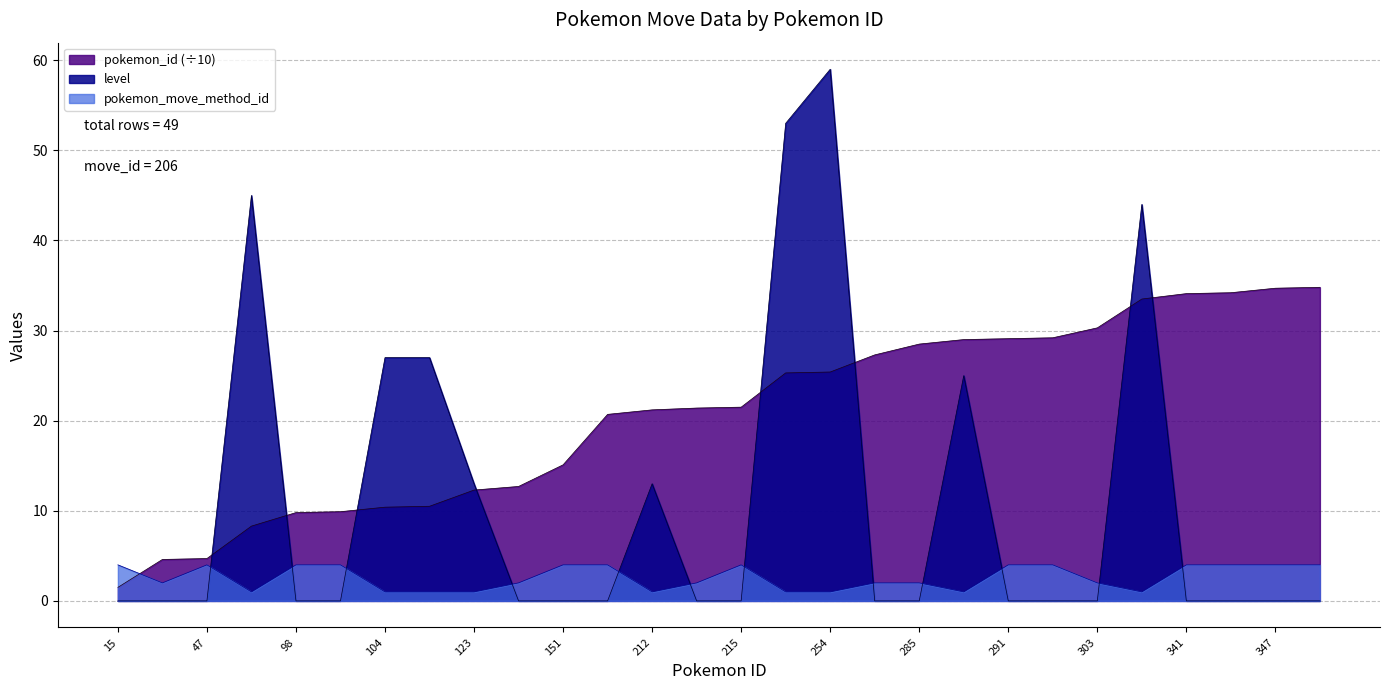

In level, how many points are higher than both neighbors (excluding endpoints)?

5